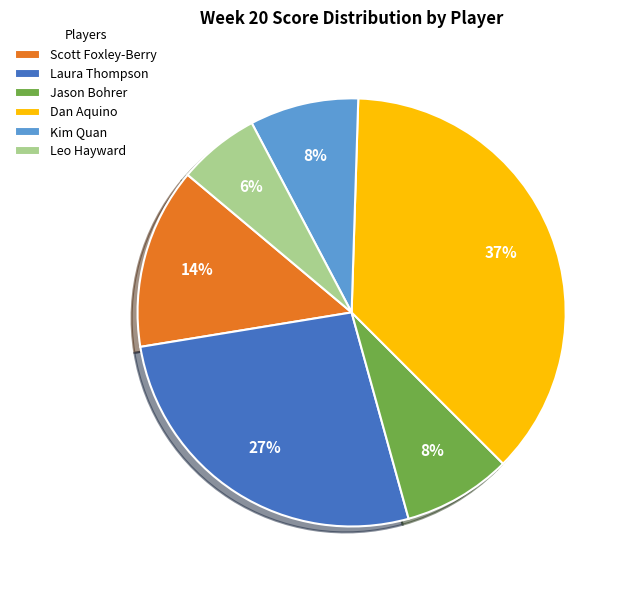

Count the number of slices in the pie.

6